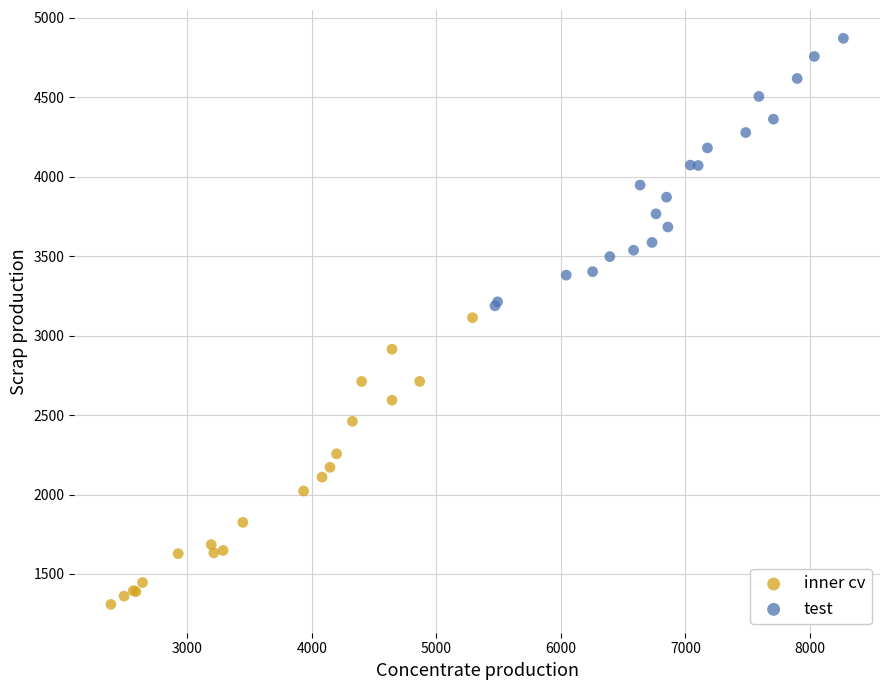

Which series reaches the minimum Y coordinate?

inner cv